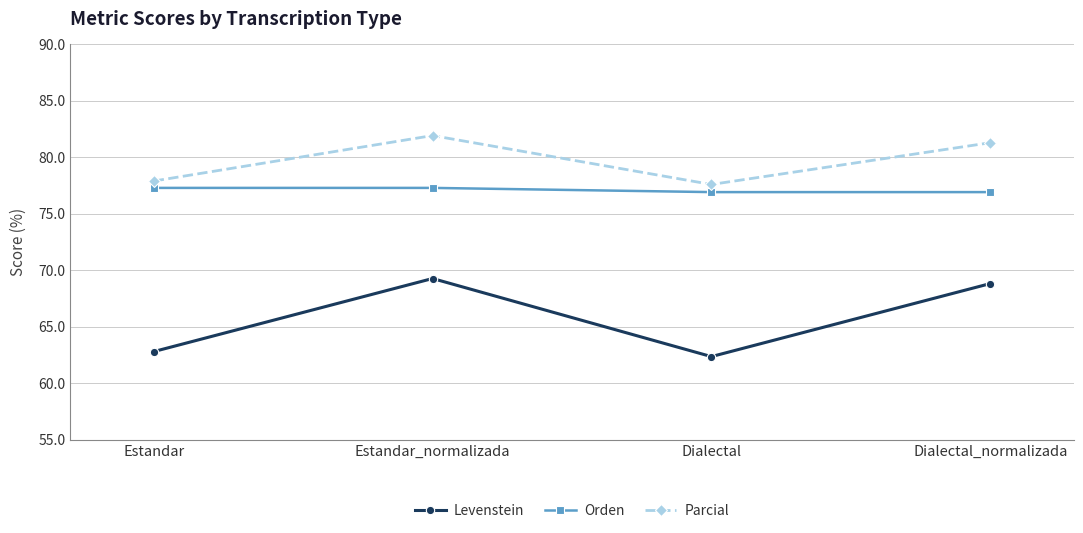

How many data points in Parcial are above 81?

2